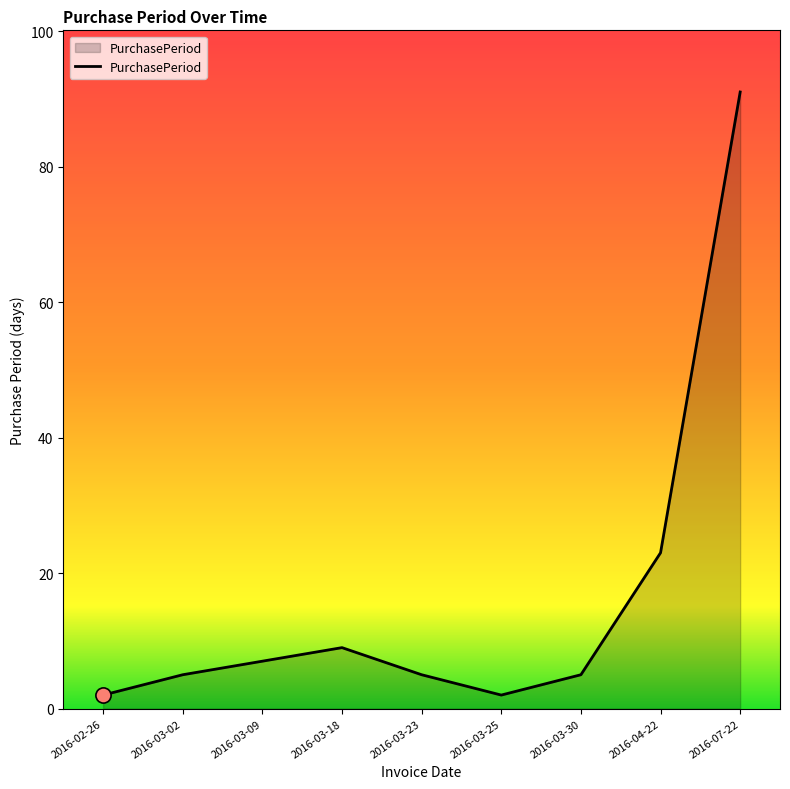

What is the ratio of the value at 2016-03-09 to the value at 2016-04-22?

0.3